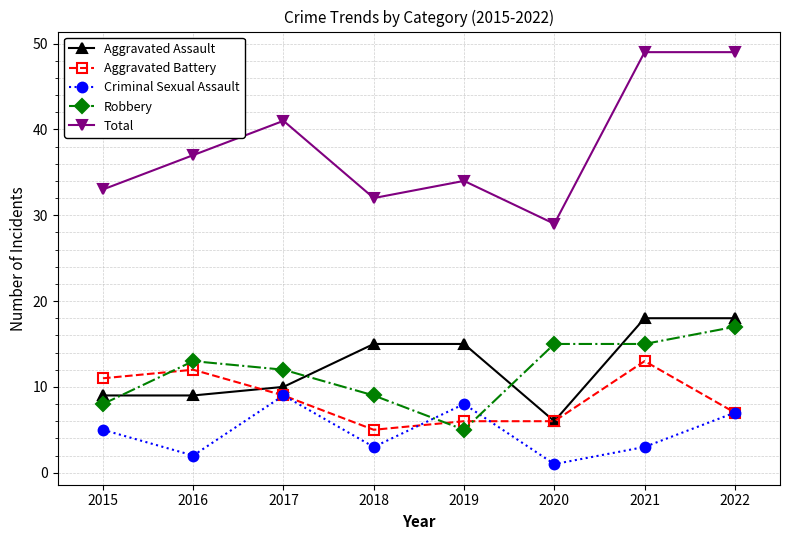

What is the value of the Aggravated Assault point at the 8th from the left?

18